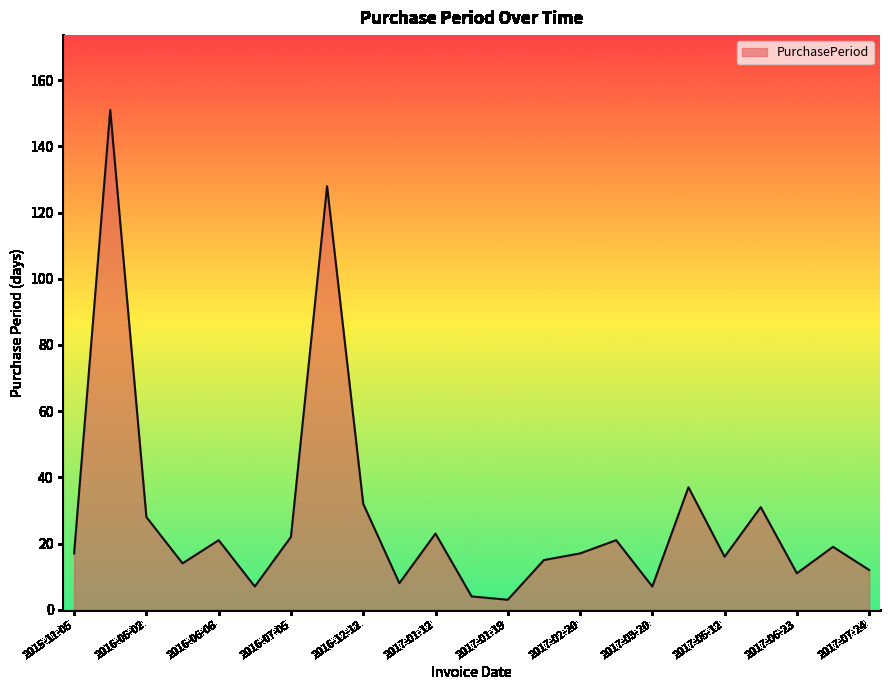

What is the difference between the maximum and minimum values?

148